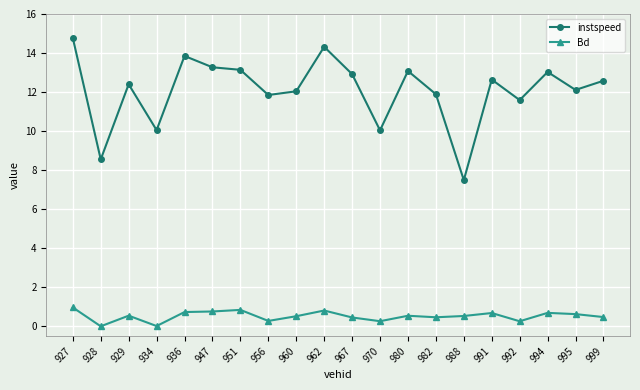

List the series in order of their peak value, lowest first.

Bd, instspeed